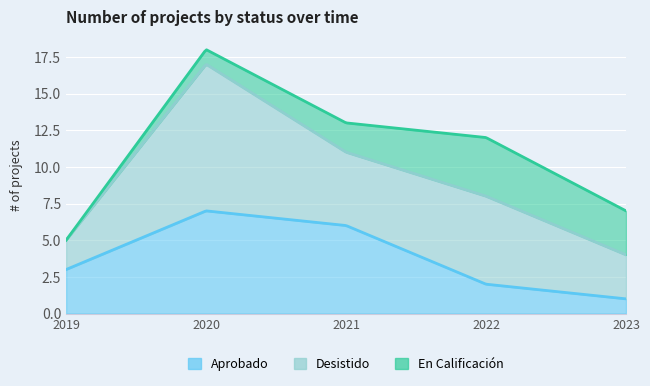

What is the spread (max minus min) of values at 2020?

9